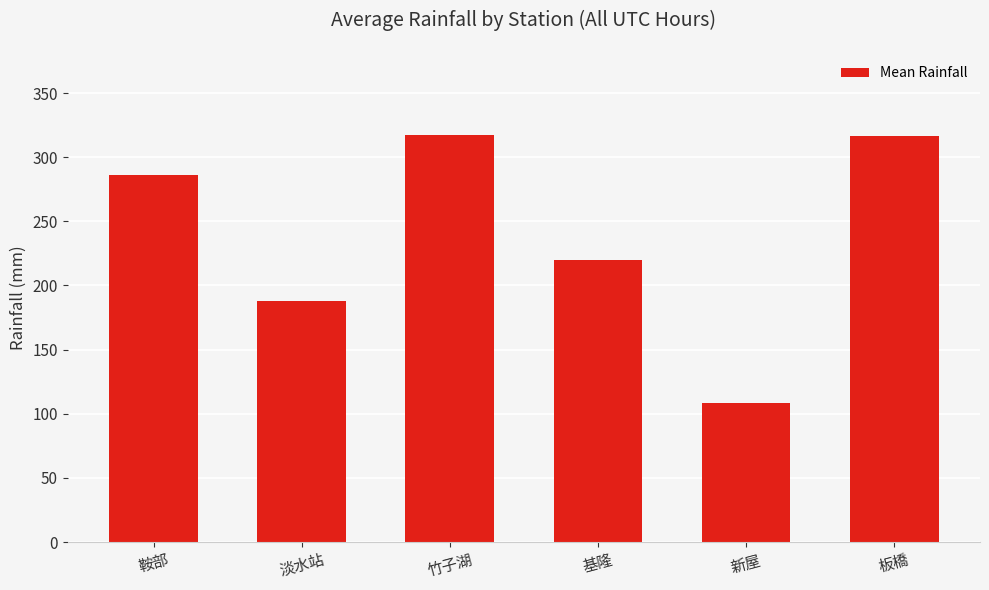

What value does the data have at 新屋?

108.6